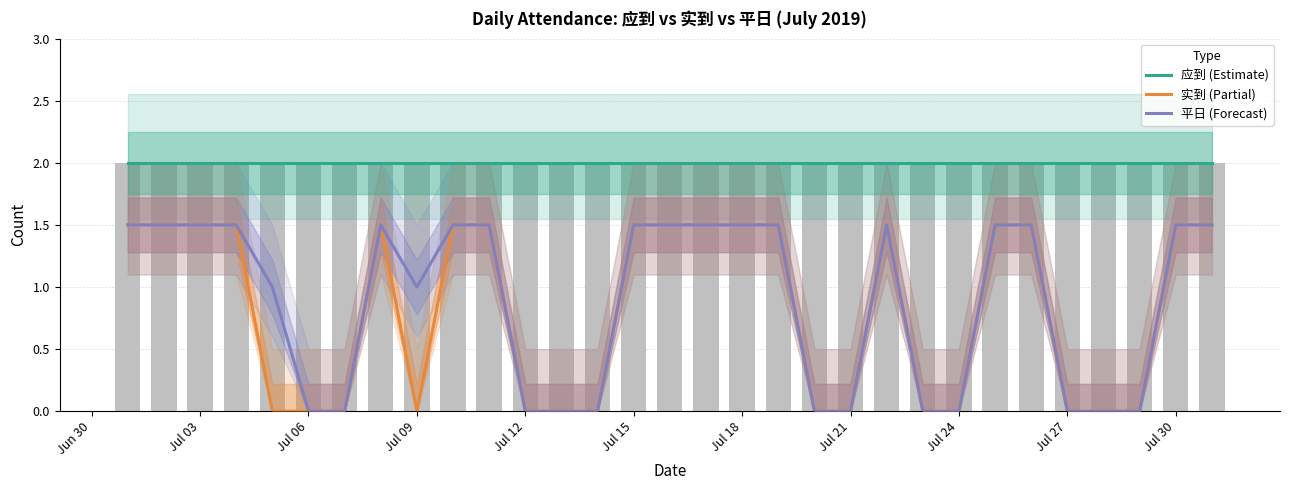

What is the difference between the maximum and second lowest values in the 平日 (Forecast) series?

1.5